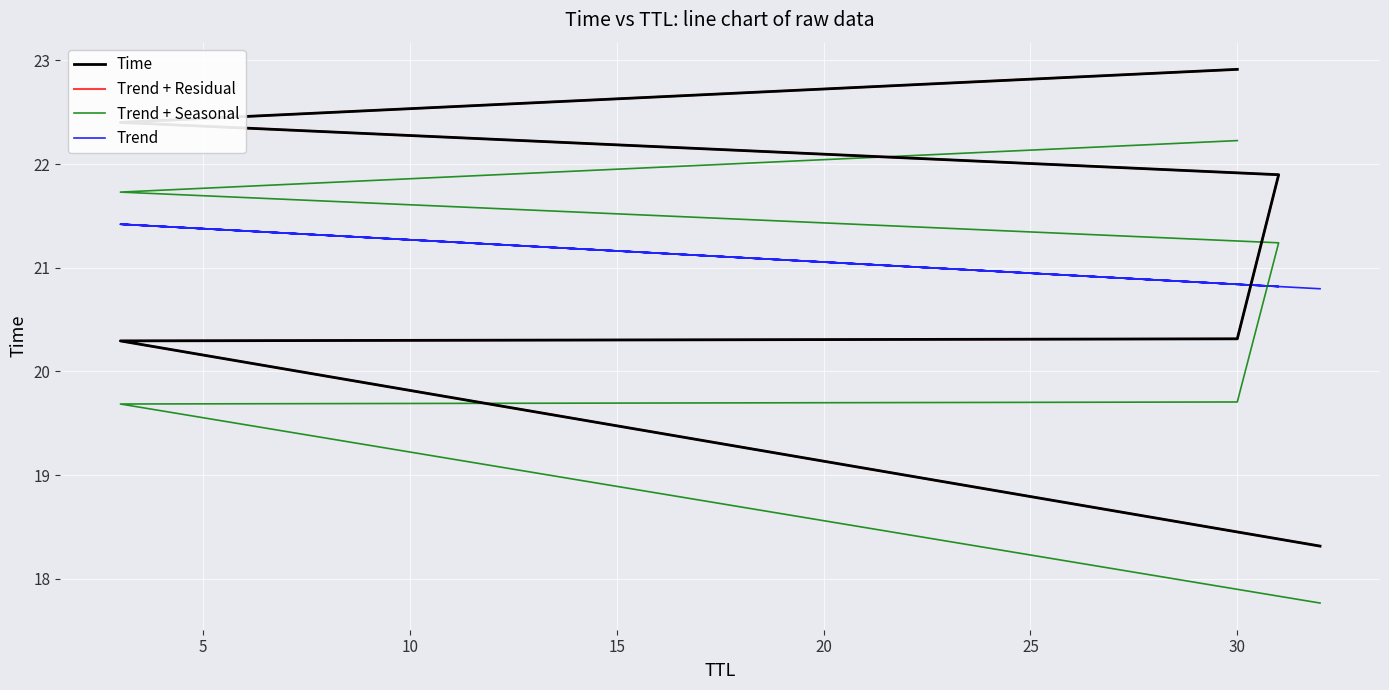

What is the maximum value shown in the chart?

22.9